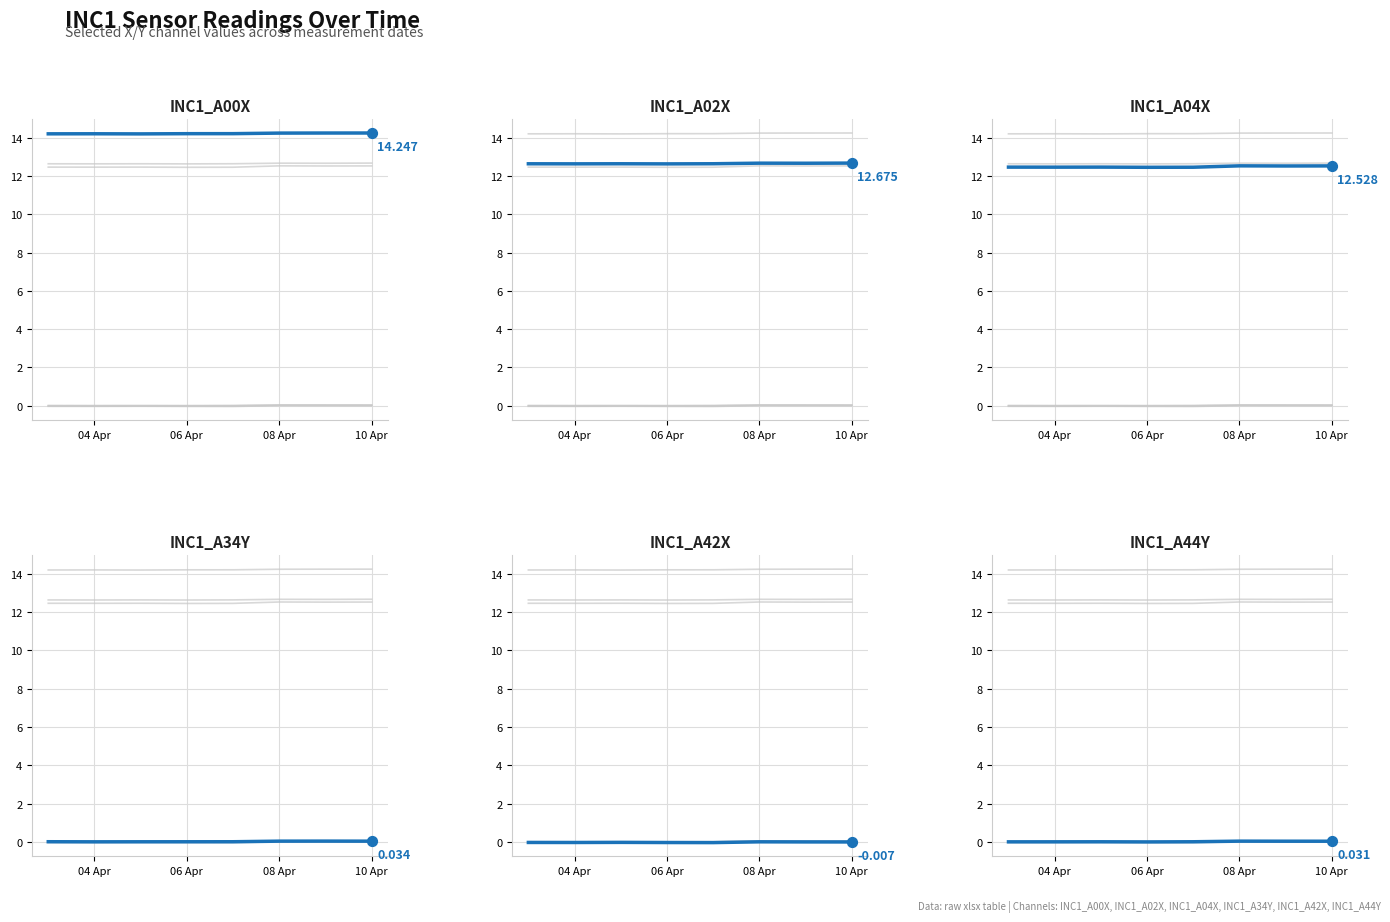

What are all the series names shown in the legend?

INC1_A02X, INC1_A04X, INC1_A34Y, INC1_A42X, INC1_A44Y, INC1_A00X